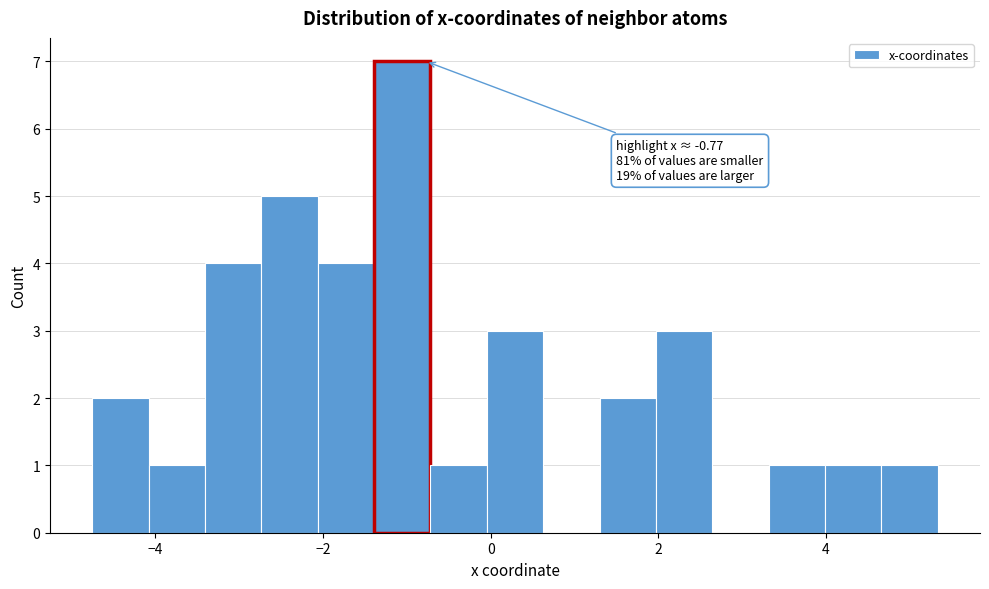

Read against the x-axis, roughly where is the centre of the tallest bar?

-1.0